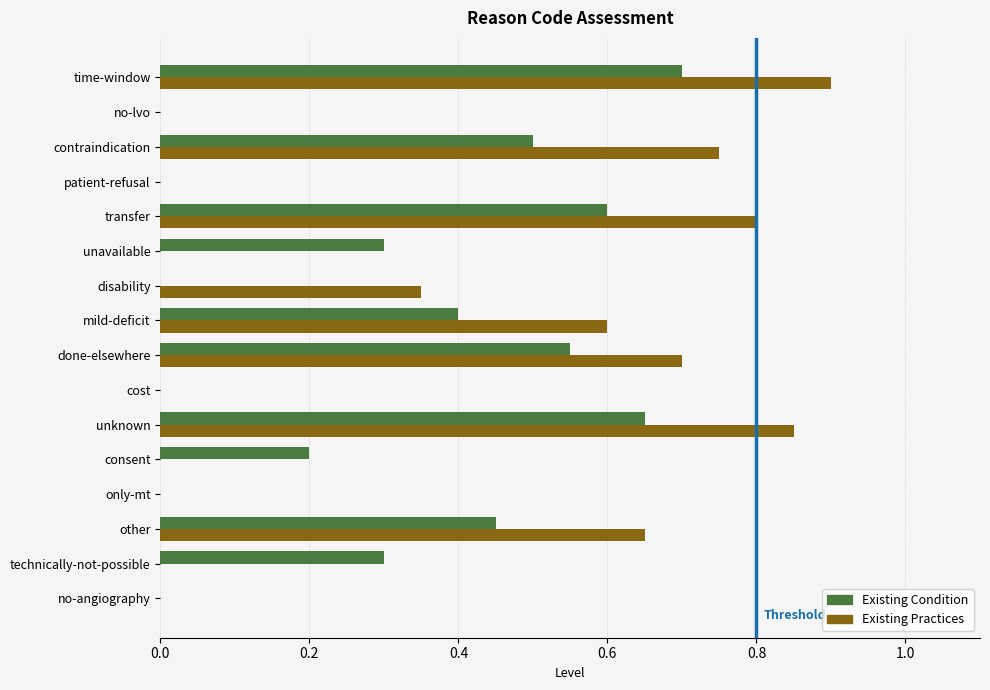

Is the value of Existing Practices at done-elsewhere greater than the value of Existing Condition at other?

Yes